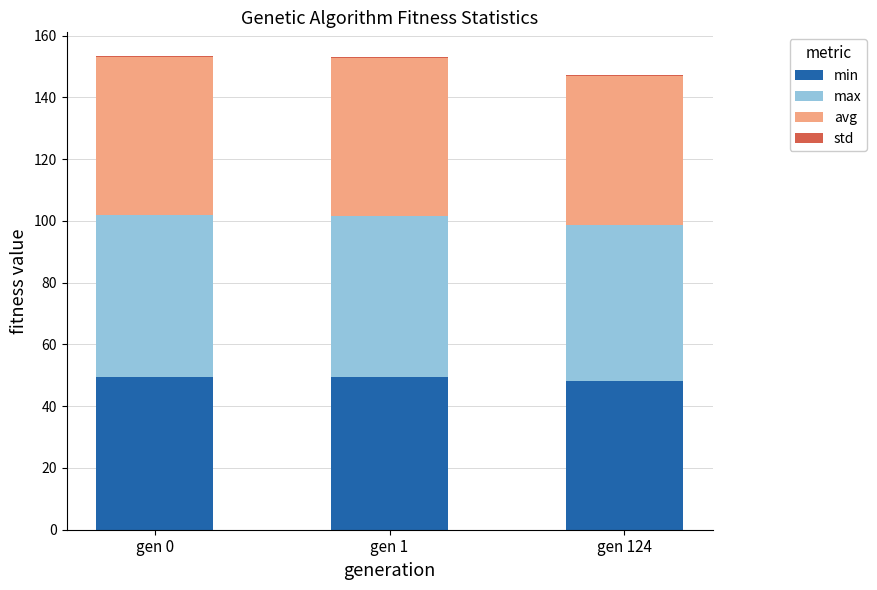

The min series shows 48.1 at gen 124. True or false?

True